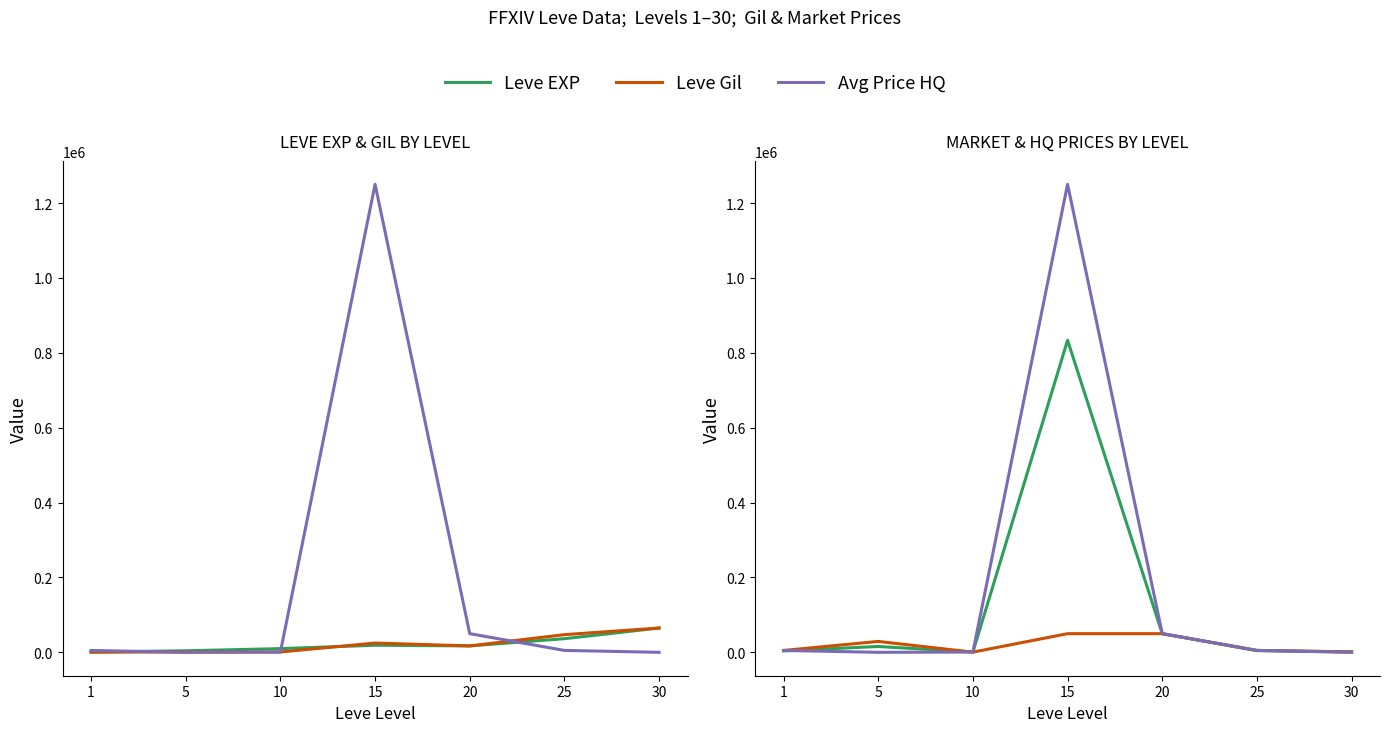

Between 20 and 5, which is larger?

20